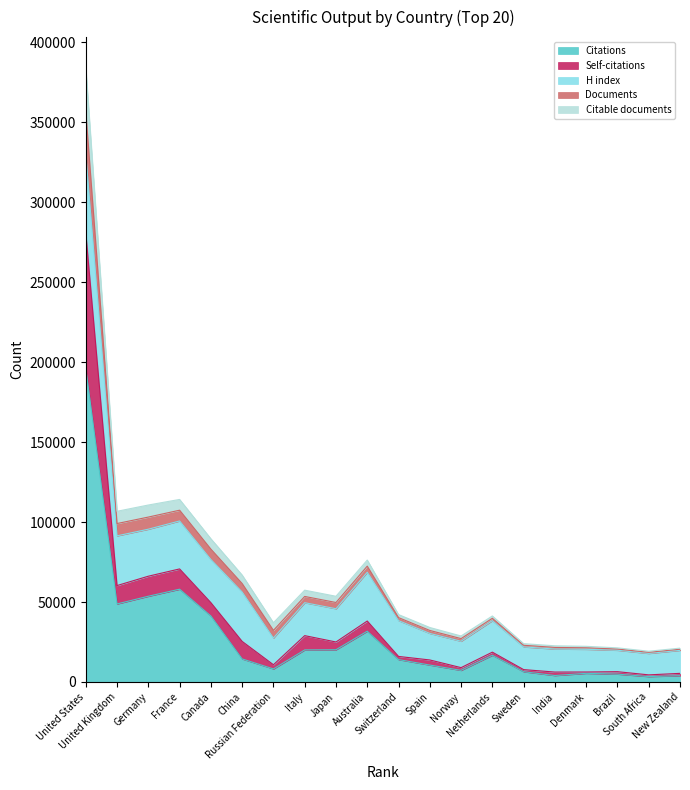

What is the highest value of the Citations series?

196126